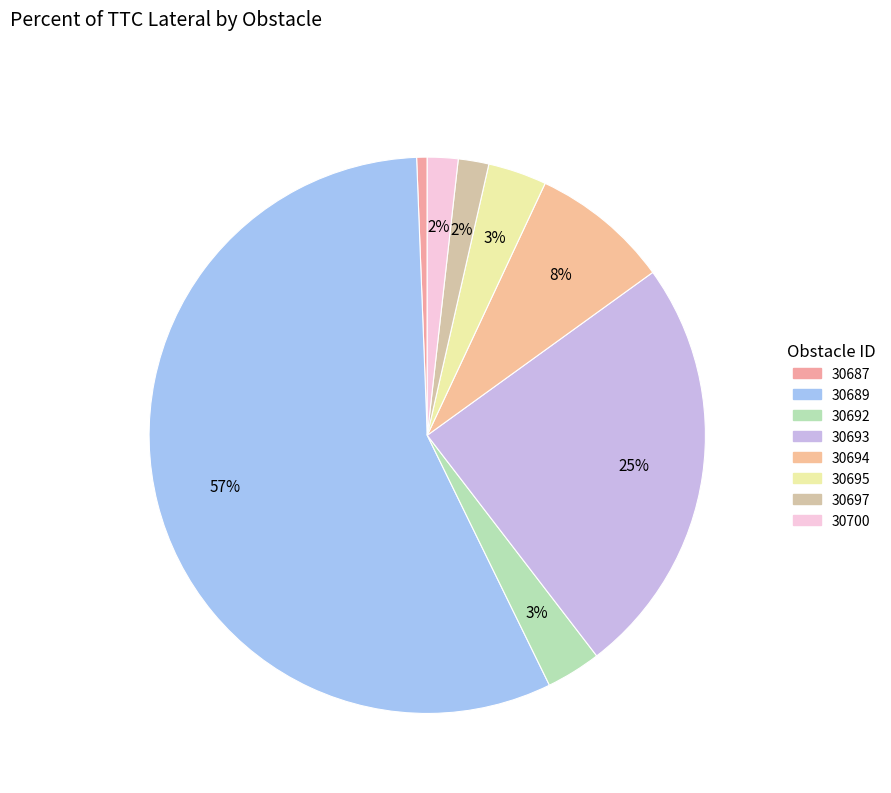

How many slices are in this pie chart?

8